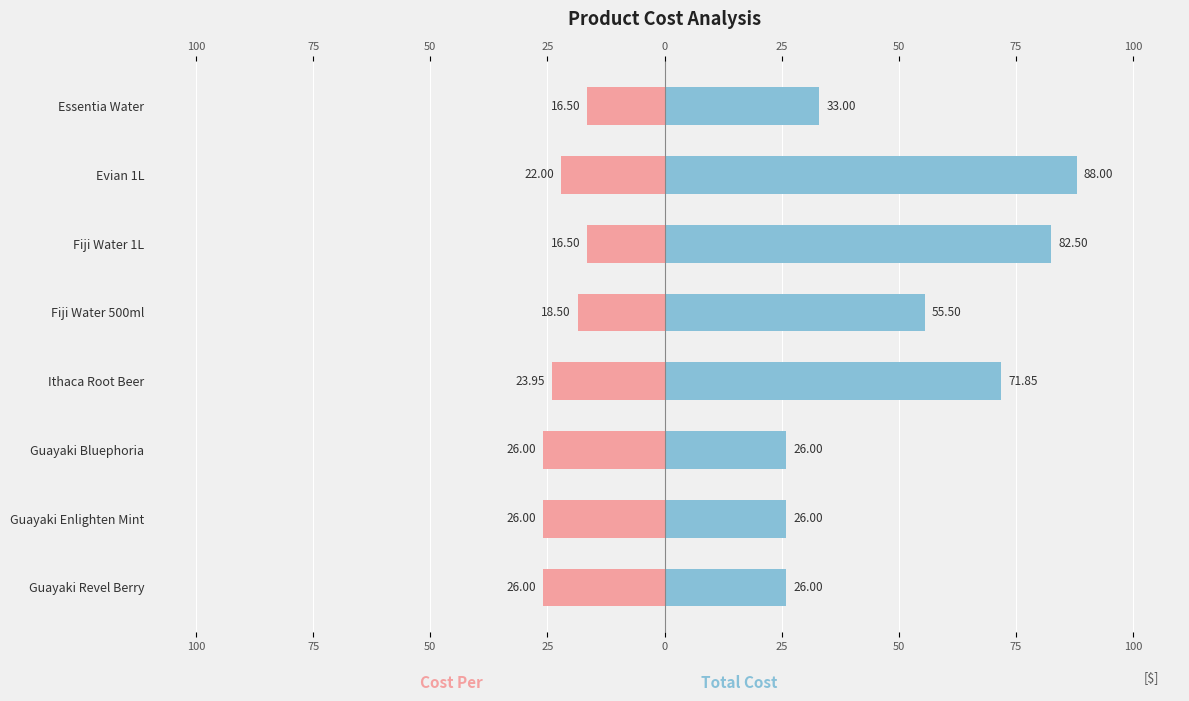

List the series in order of their overall mean, lowest first.

Cost Per, Total Cost